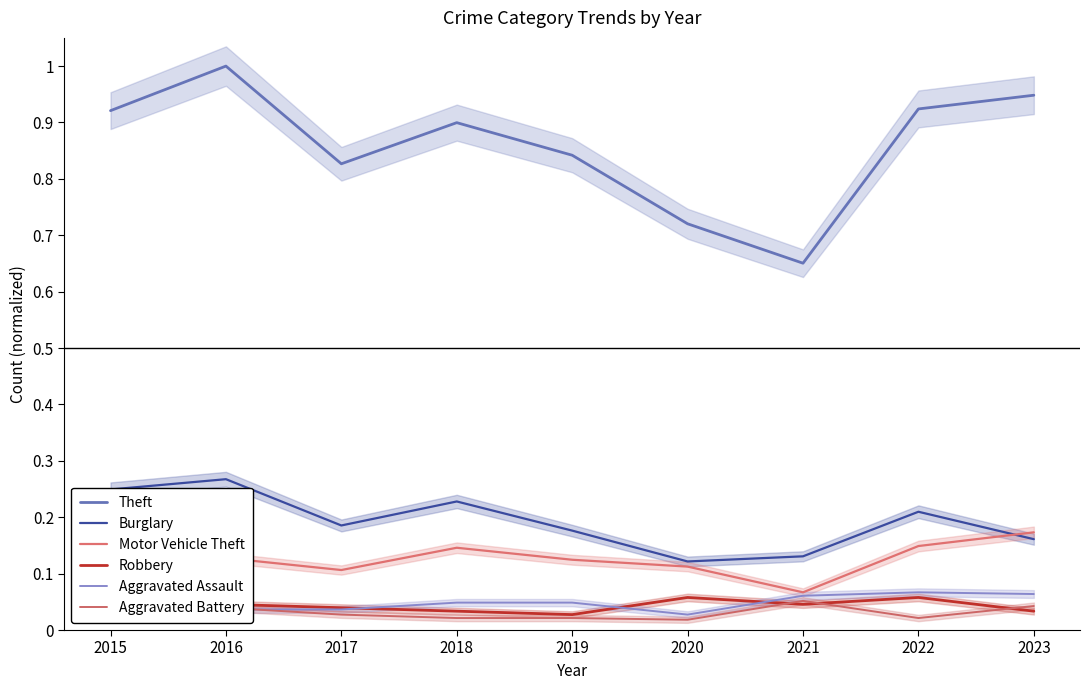

The value of Motor Vehicle Theft at 2015 is 0.1. True or false?

True